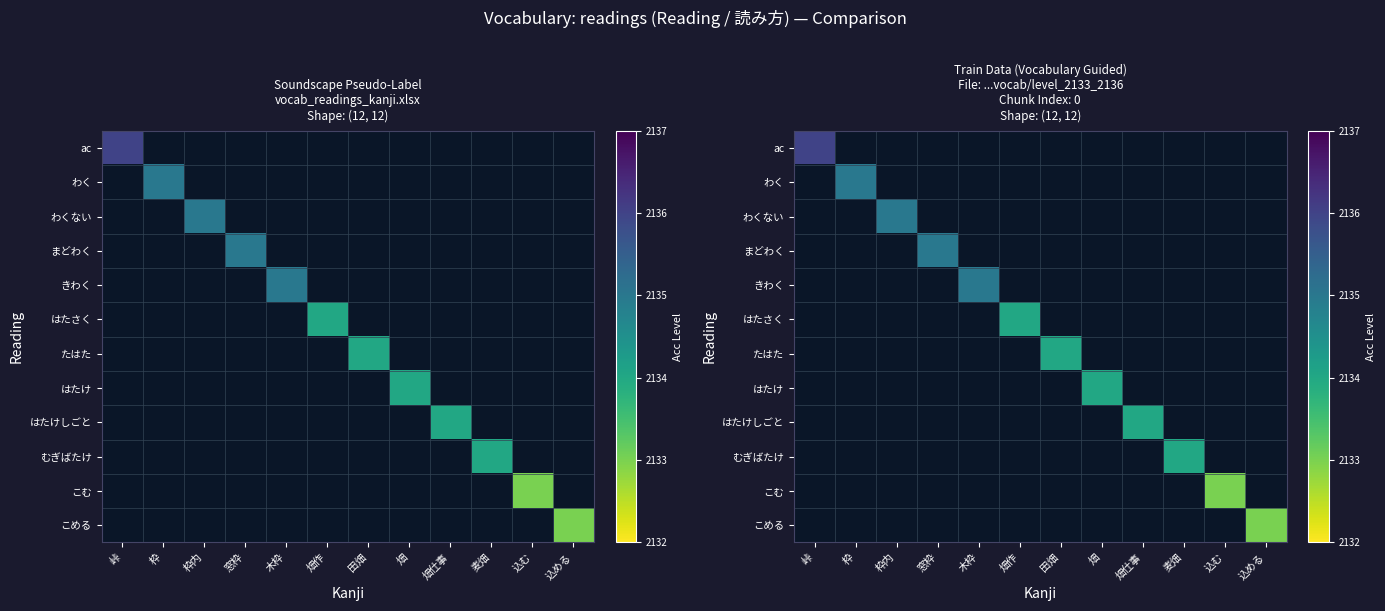

At how many categories does at least one series exceed 2134?

5